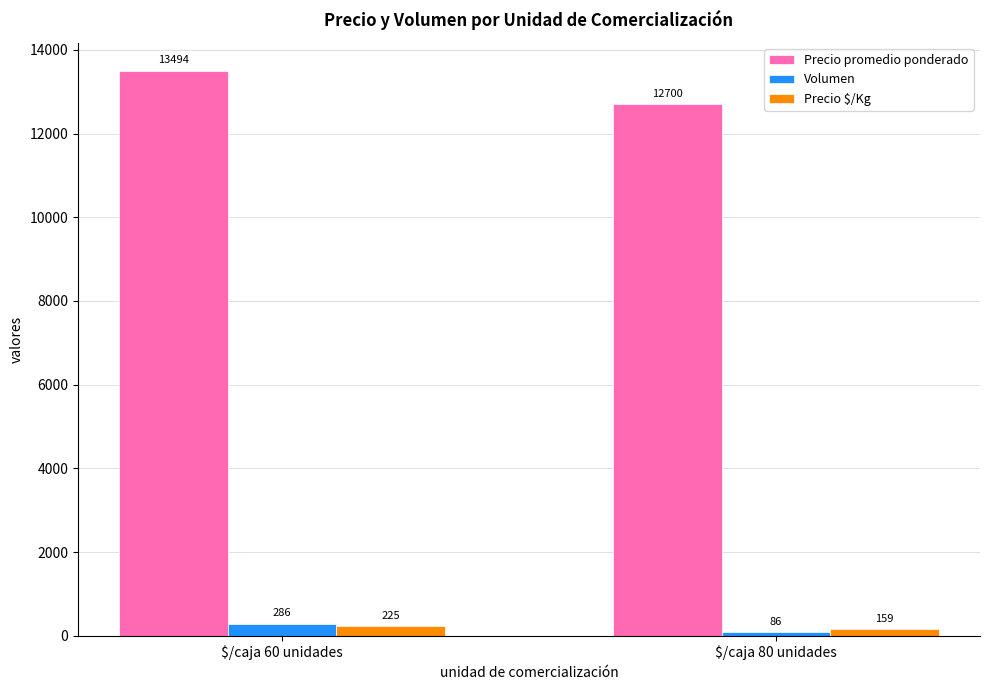

What is the average value of the Precio $/Kg series?

192